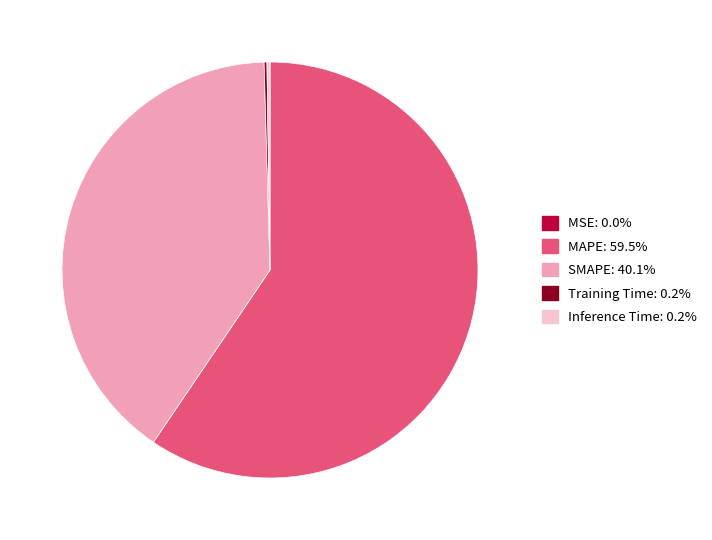

Does any single category account for the majority?

Yes